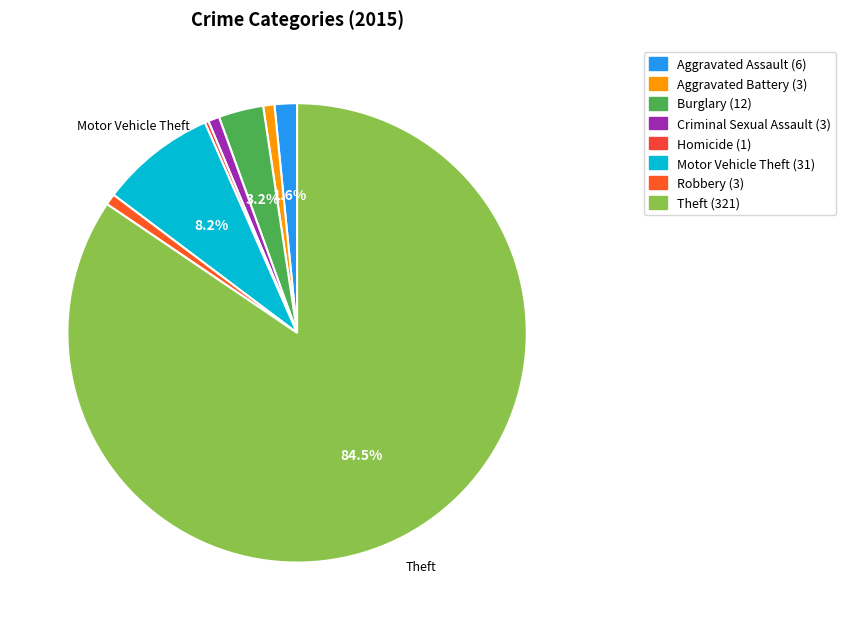

To the nearest percent, what is the combined percentage of Criminal Sexual Assault and Burglary?

4%